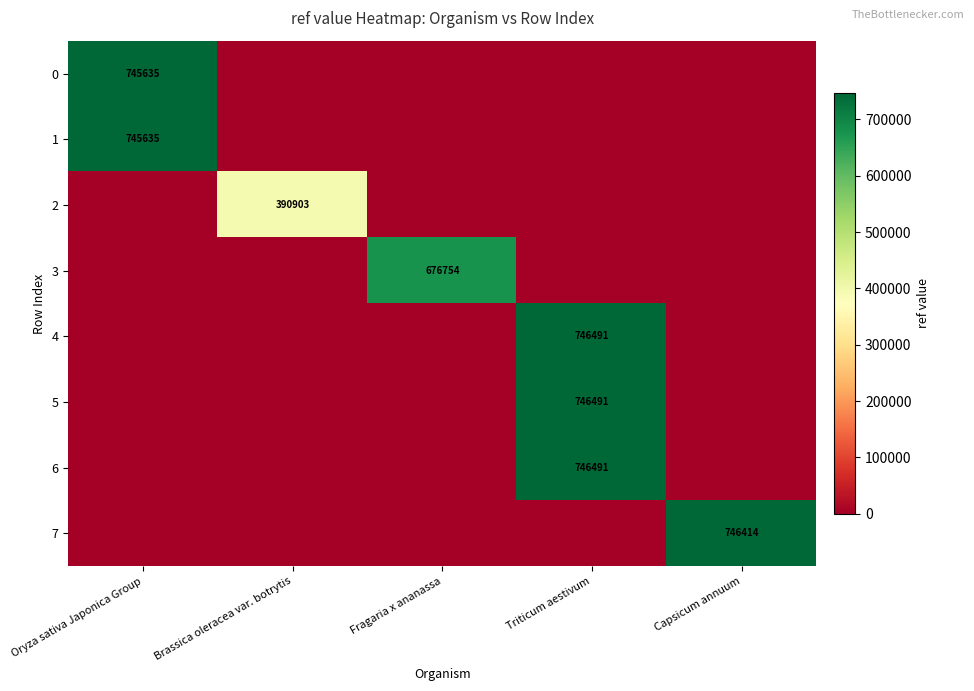

How many values in the 2 series exceed 0?

1